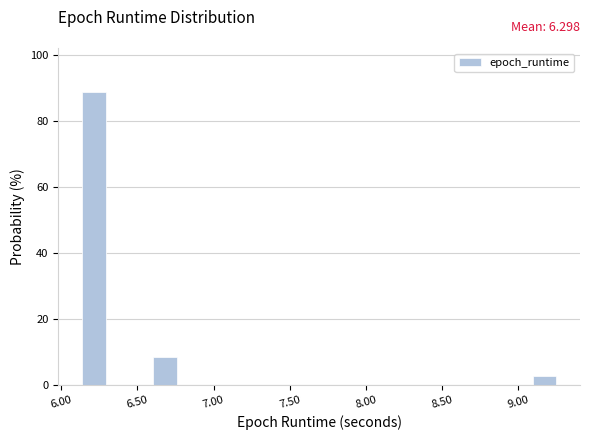

Around what value on the x-axis is the tallest bar? Give the approximate position of its centre, as read against the axis.

6.20